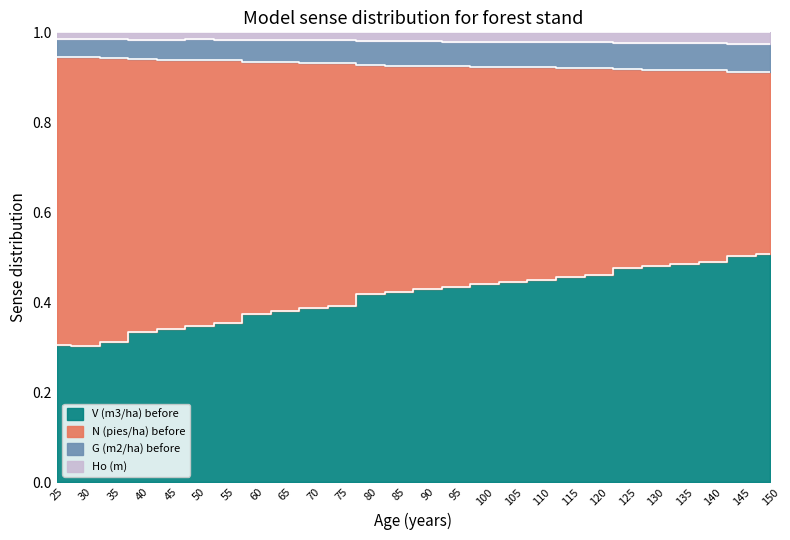

True or false: Ho (m) and N (pies/ha) before intersect in this chart.

False